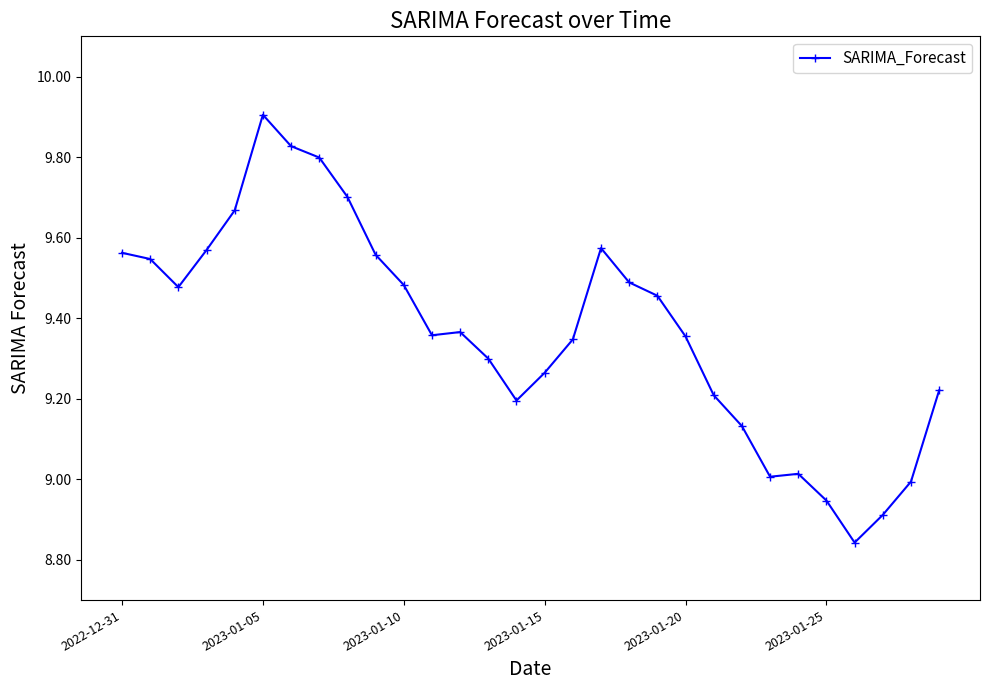

How many lines are shown in the chart?

1